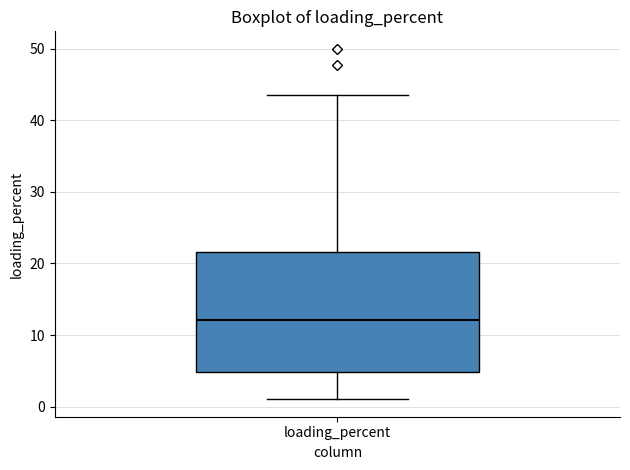

Read this box plot against the y-axis: the position of the median line, the range covered by the box, and the ends of both whiskers. The values are not printed on the chart, so give them approximately, as read against the axis.

median 12, box 5 to 22, whiskers 1 to 44